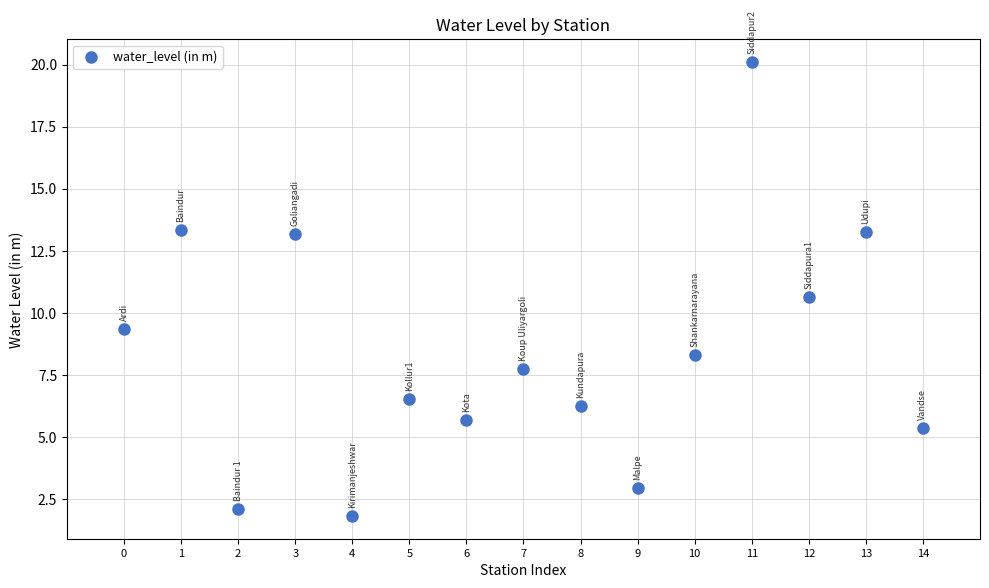

What is the range of Y values (max minus min)?

18.3